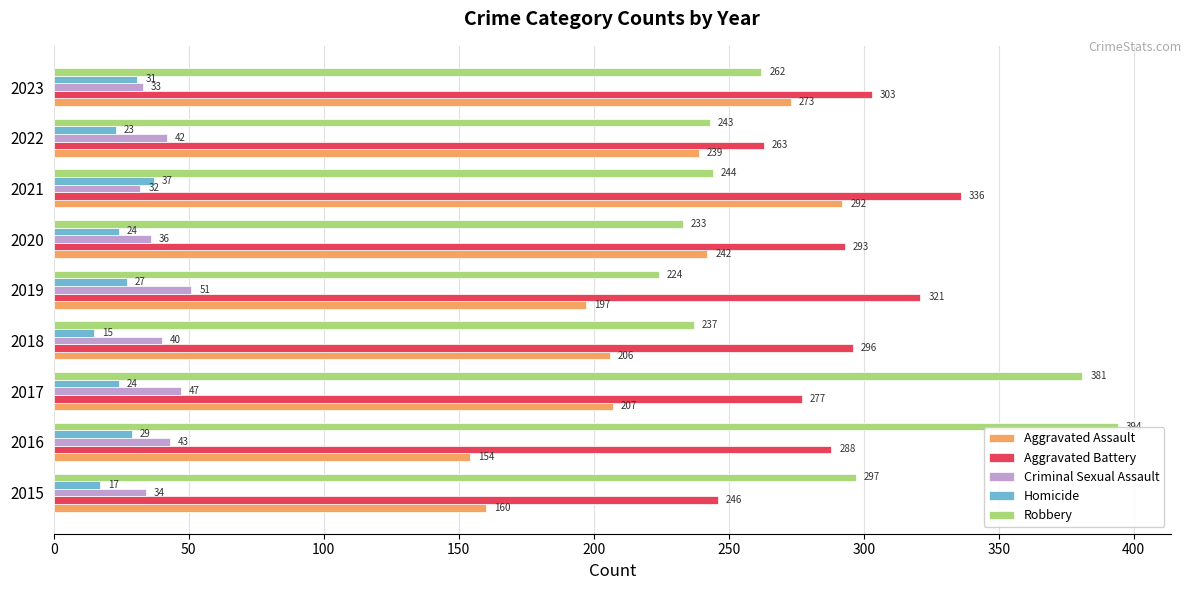

Which series changed the most between 2016 and 2020?

Robbery